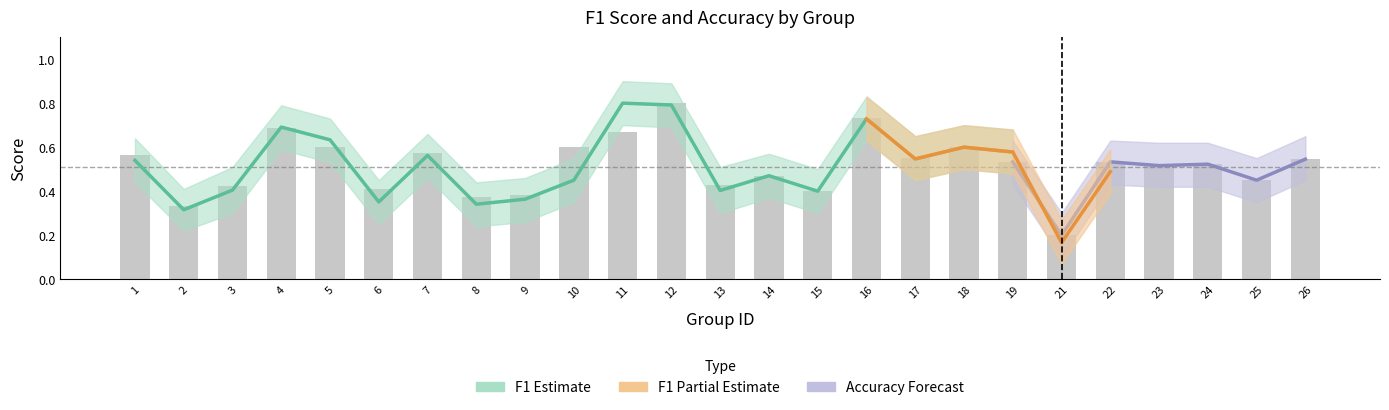

True or false: the data shows 1.1 at 11.

False